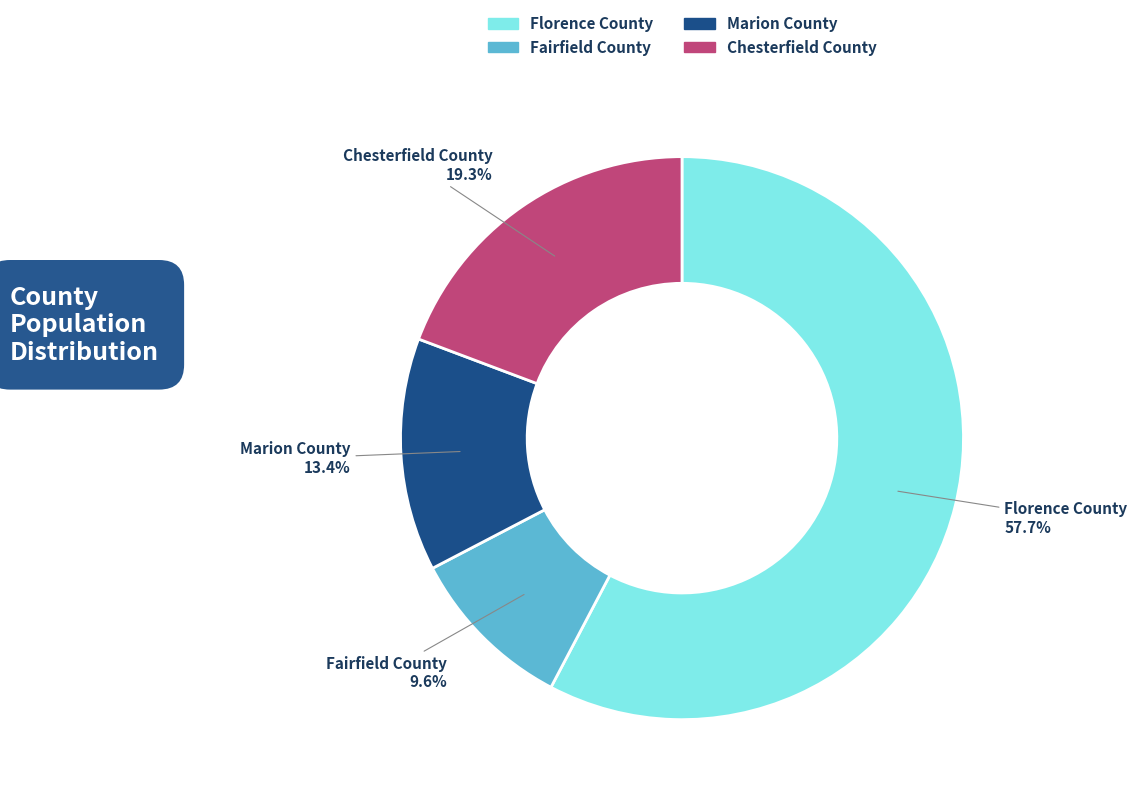

What is the majority slice?

Florence County